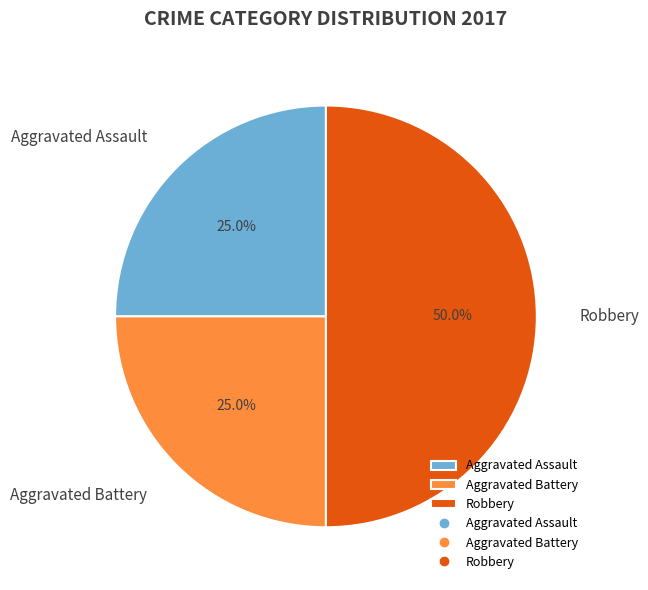

Which slice is the largest?

Robbery